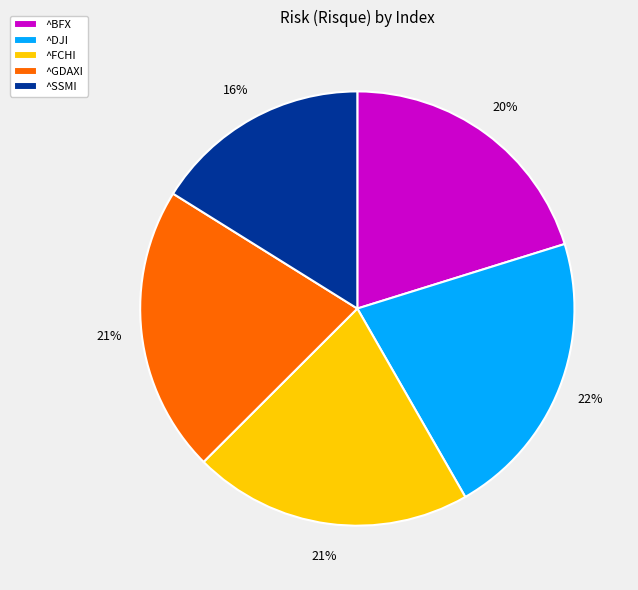

Count the number of slices in the pie.

5